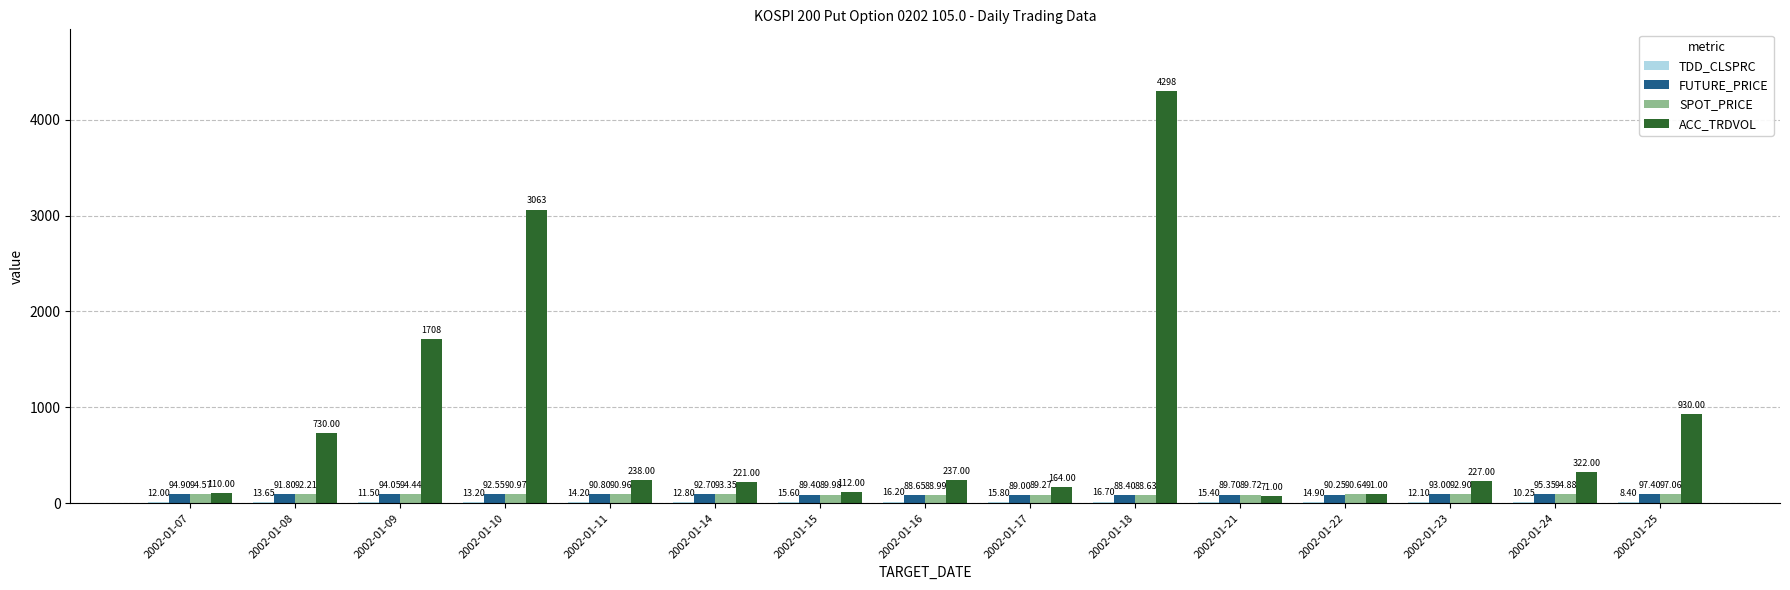

How many groups of bars are there?

15